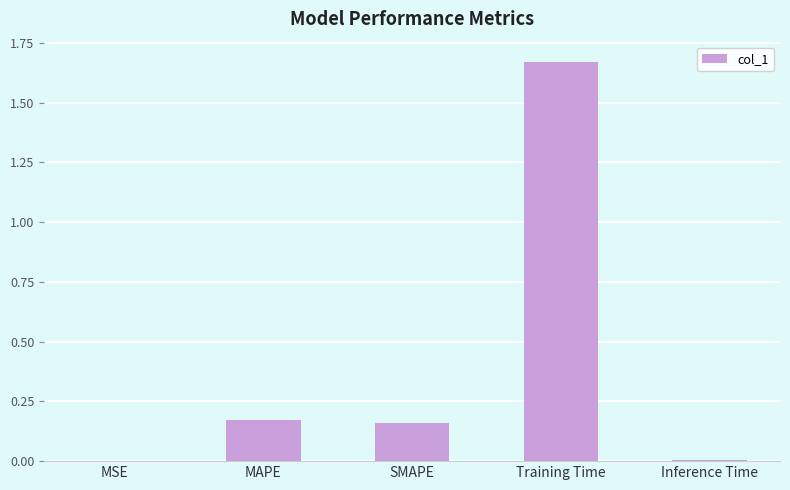

Which category has the highest value across all series?

Training Time